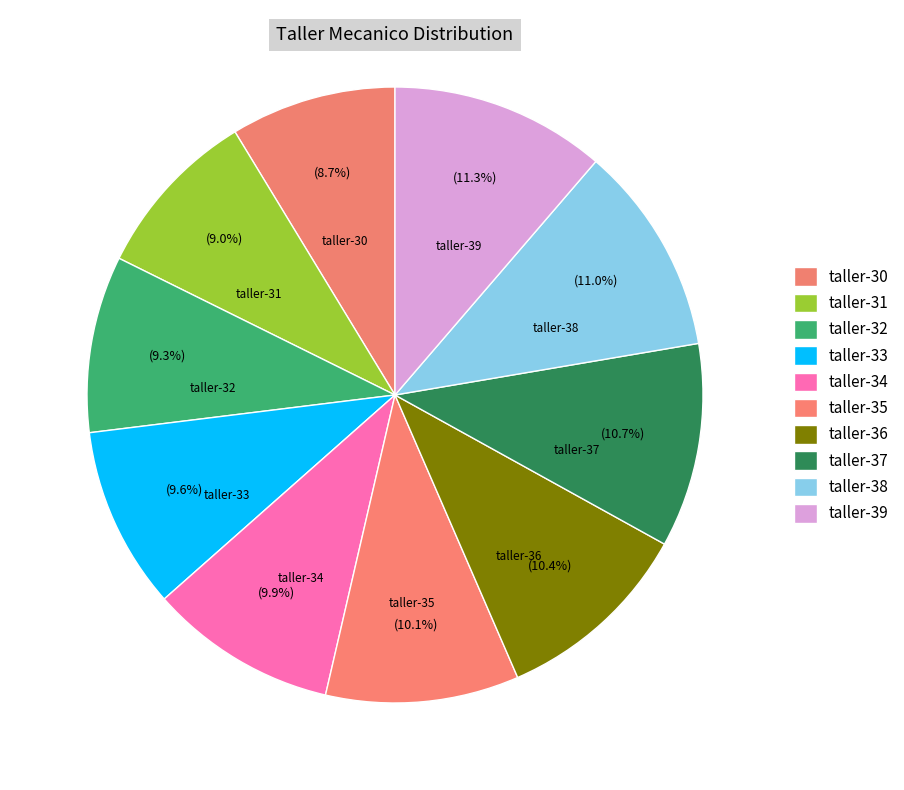

What percentage is the taller-39 slice, to the nearest percent?

11%